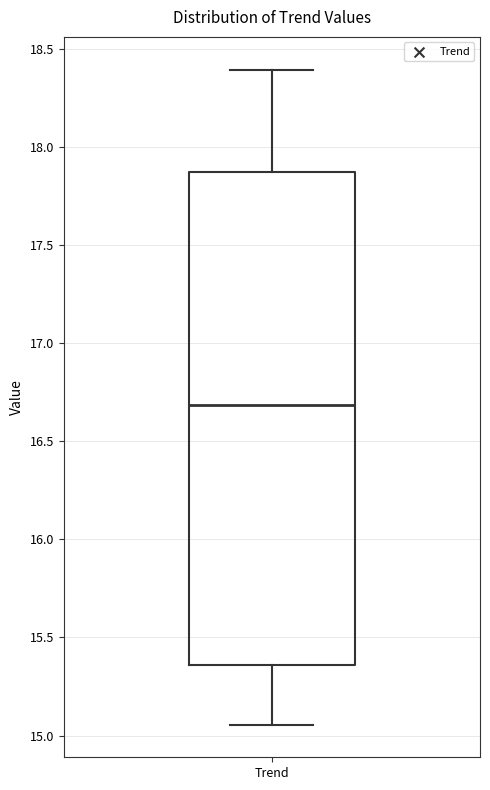

Where does the lower whisker of the box for Trend end on the y-axis? The values are not printed on the chart, so give them approximately, as read against the axis.

15.05